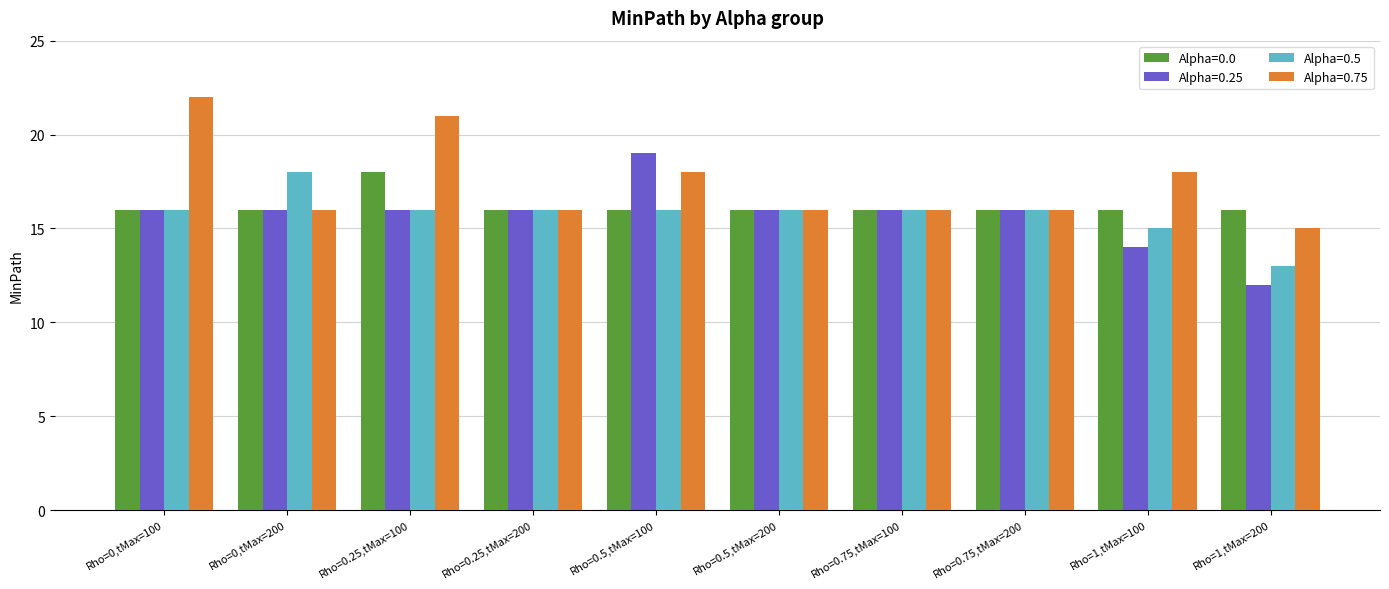

What is the approximate value of Alpha=0.0 at Rho=0,tMax=200?

16